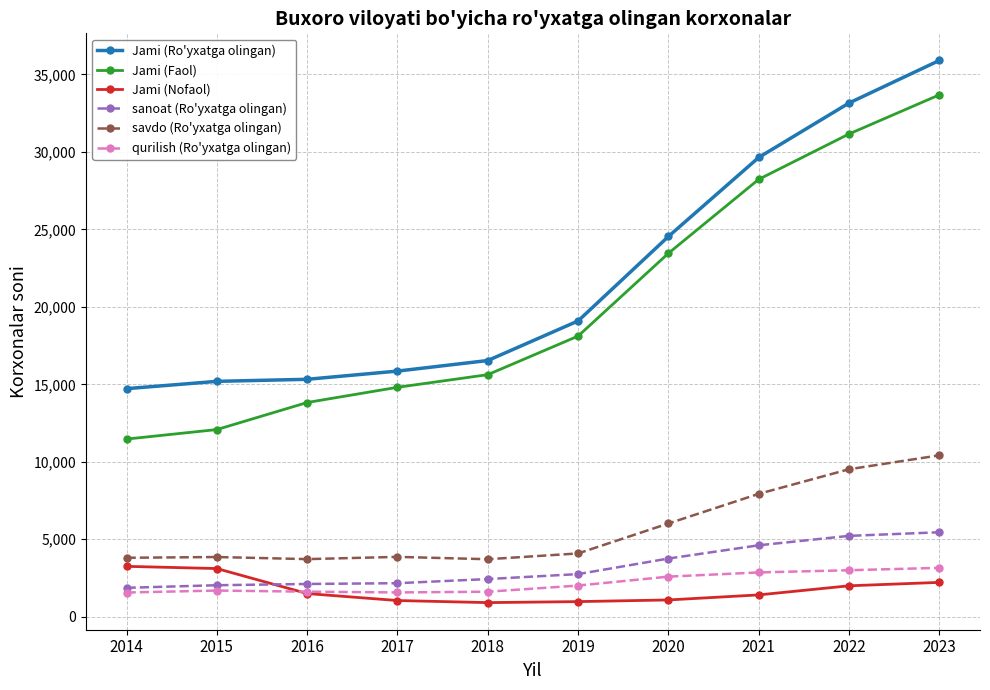

Which series changed the most between 2020 and 2022?

Jami (Ro'yxatga olingan)